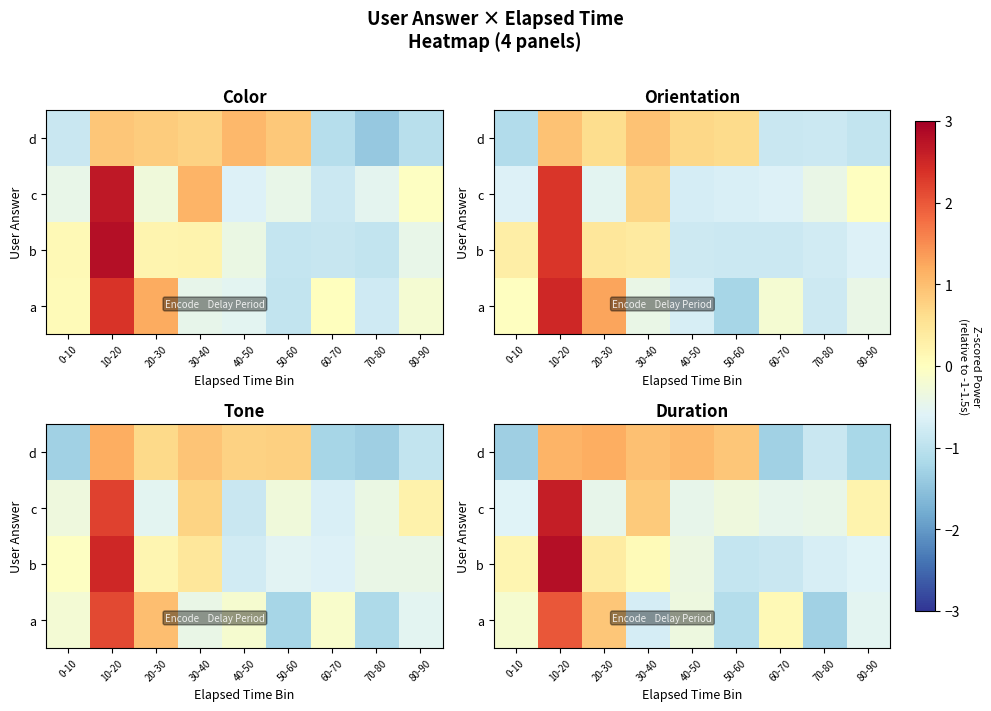

At which category is the sum across all series the highest?

10-20